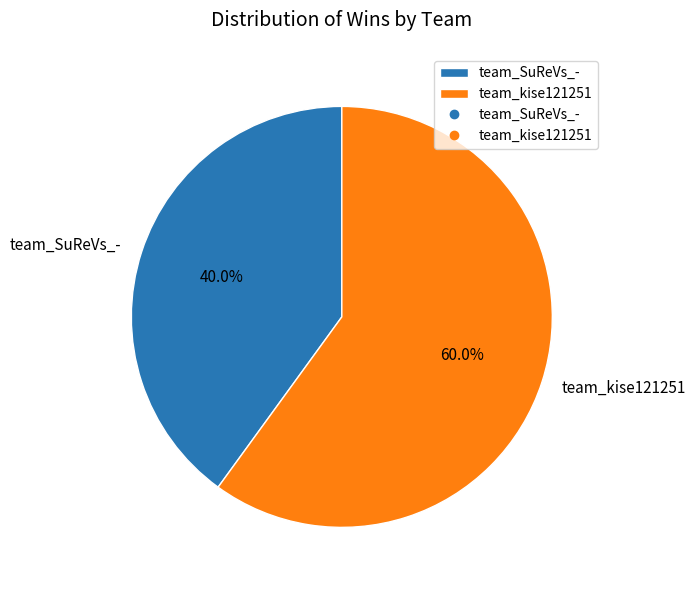

Count the number of slices in the pie.

2